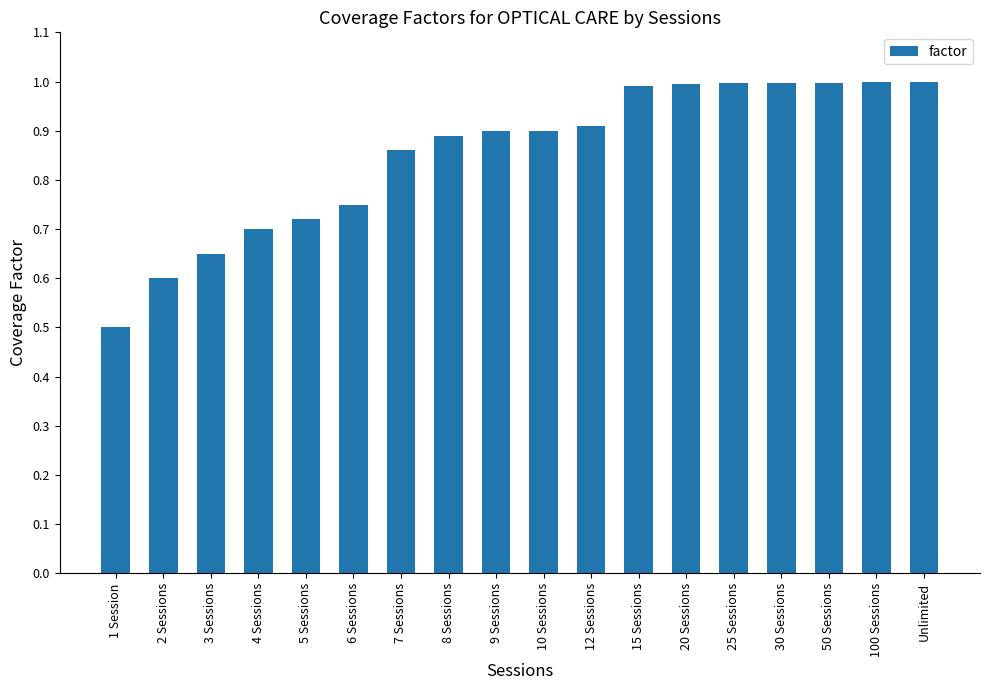

What is the label of the 11th bar from the right?

8 Sessions